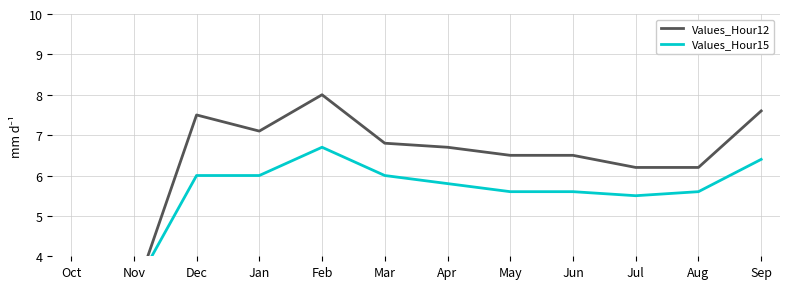

True or false: Values_Hour12 has a value of 6.2 at Jul.

True